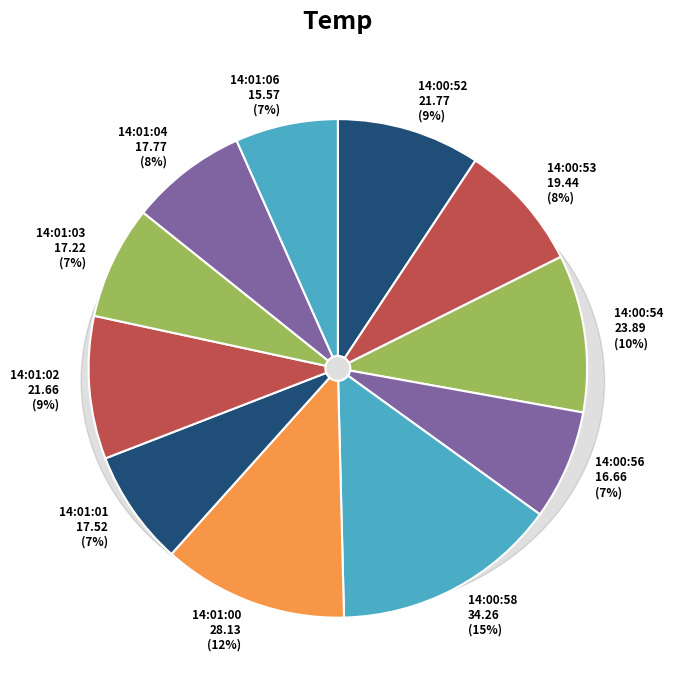

How many segments does this pie chart have?

11